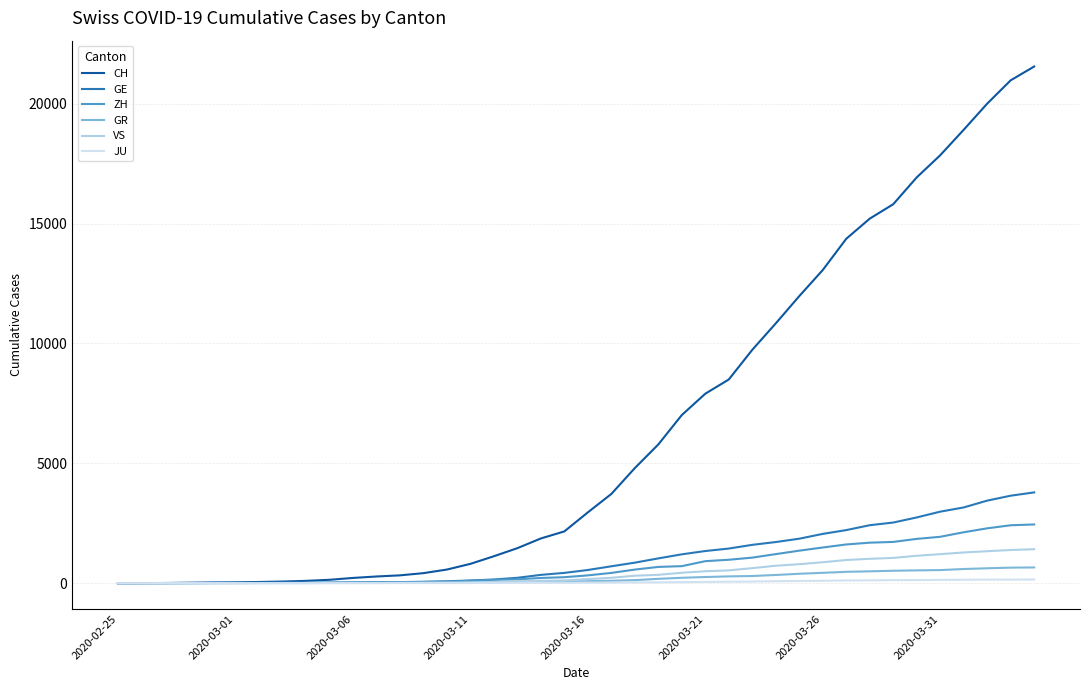

What is the greatest value displayed?

21554